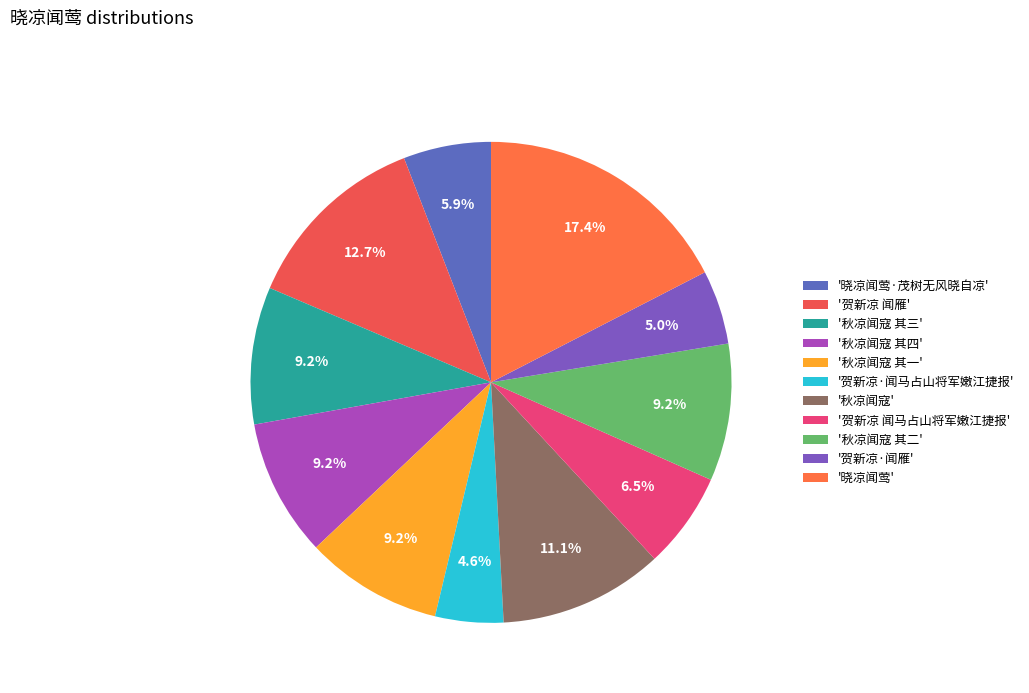

How many slices are in this pie chart?

11